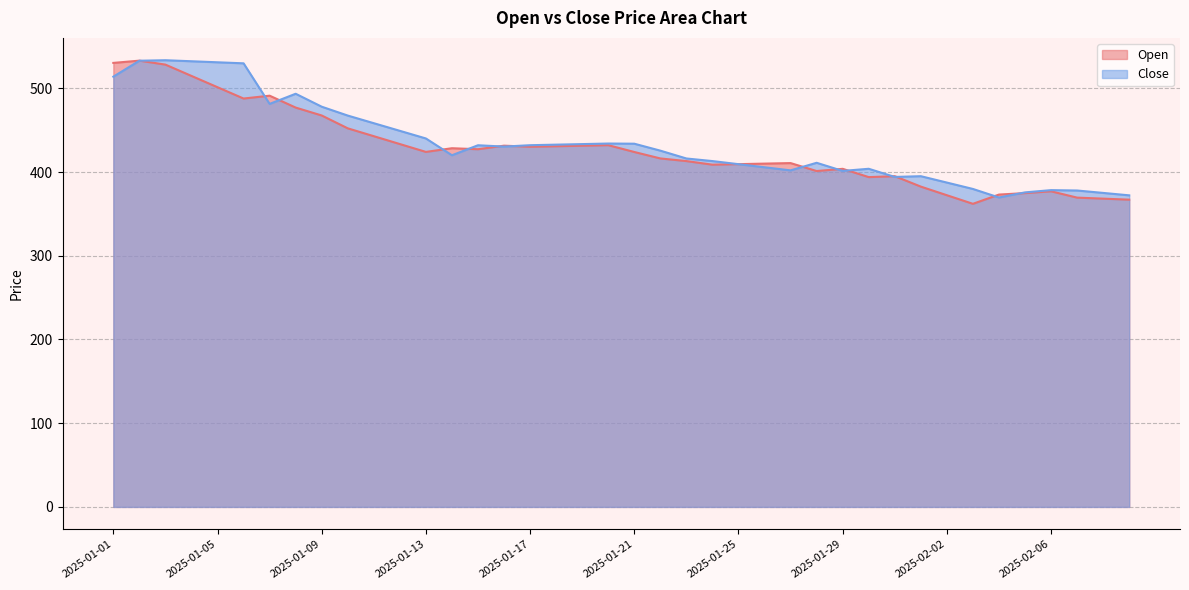

True or false: Open has a value of 514.8 at 2025-01-04.

True